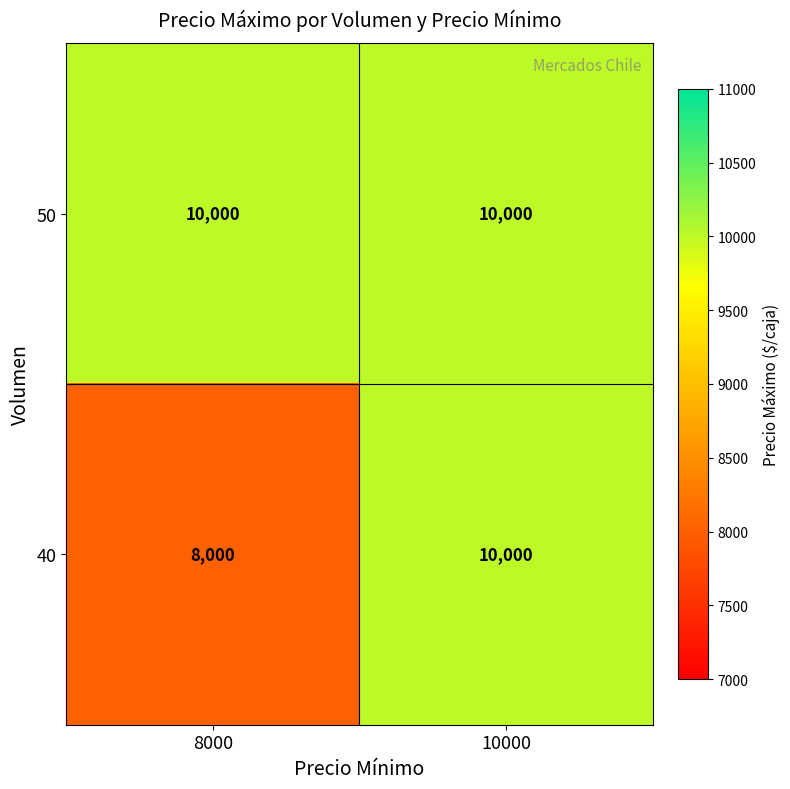

What is the average value of the 50 series?

10000